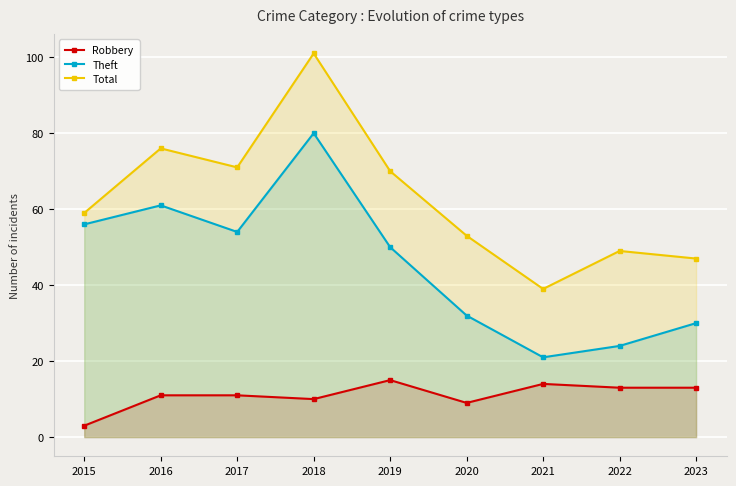

In Theft, how many points are higher than both neighbors (excluding endpoints)?

2